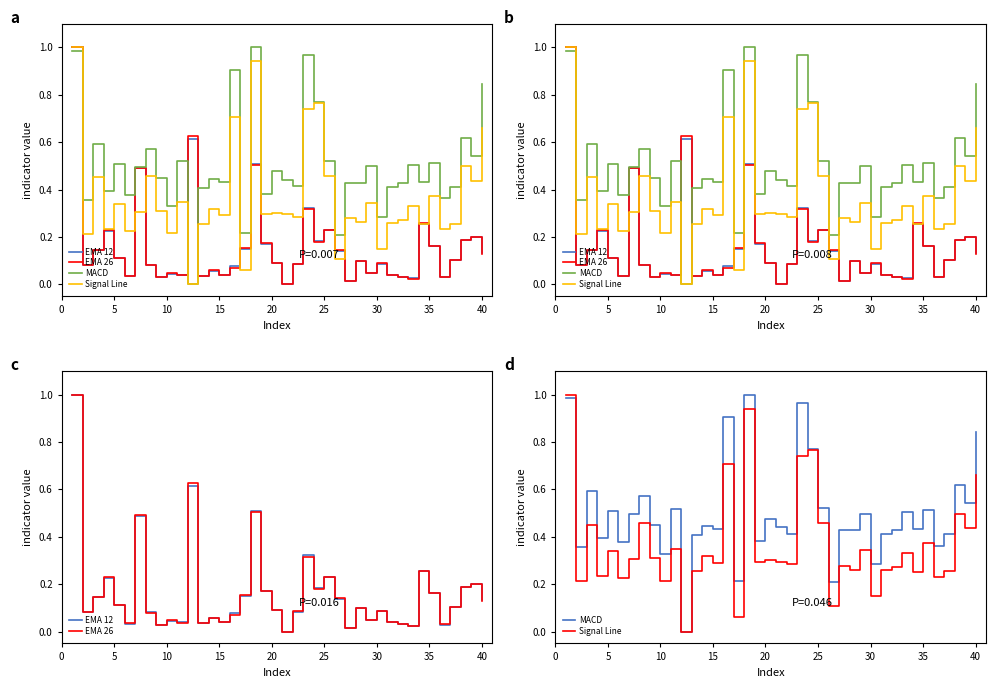

How many intersections are there between EMA 26 and EMA 12?

21